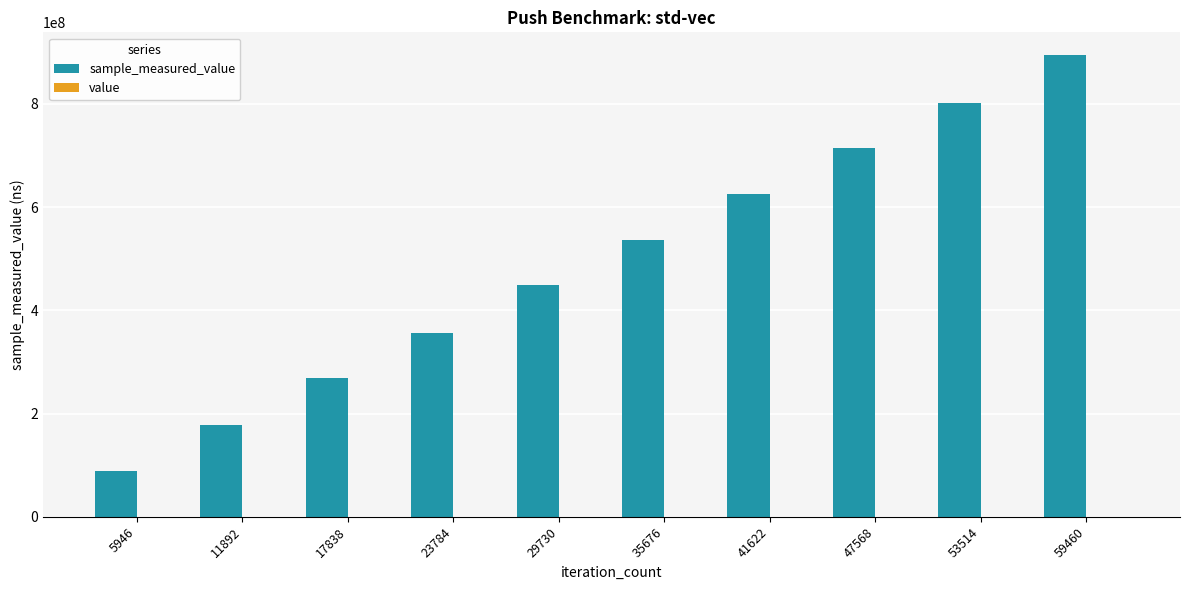

At which category is the sum across all series the highest?

59460